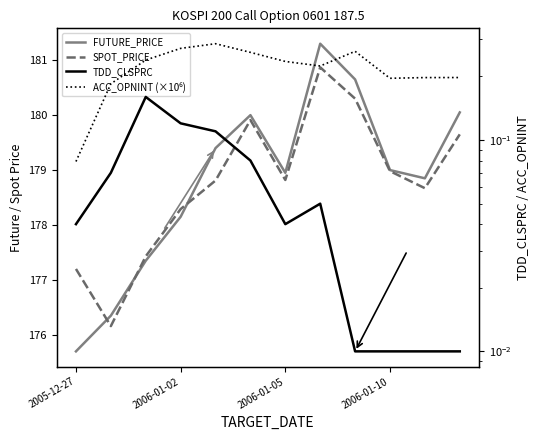

What is the difference between the second highest and minimum values in the ACC_OPNINT (×10⁶) series?

0.2